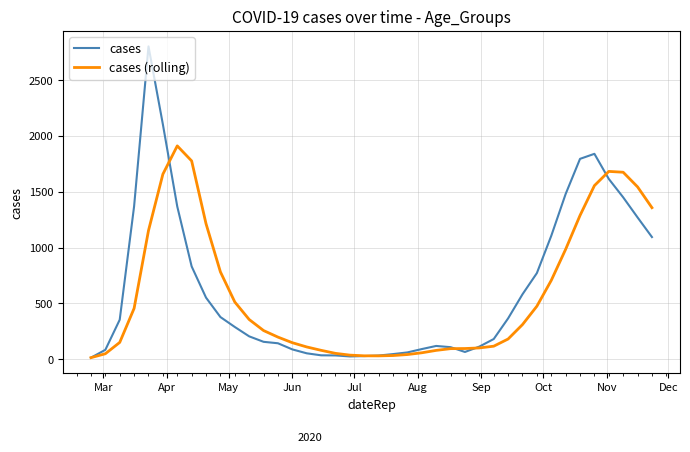

Rank the series by their maximum value, from lowest to highest.

cases (rolling), cases